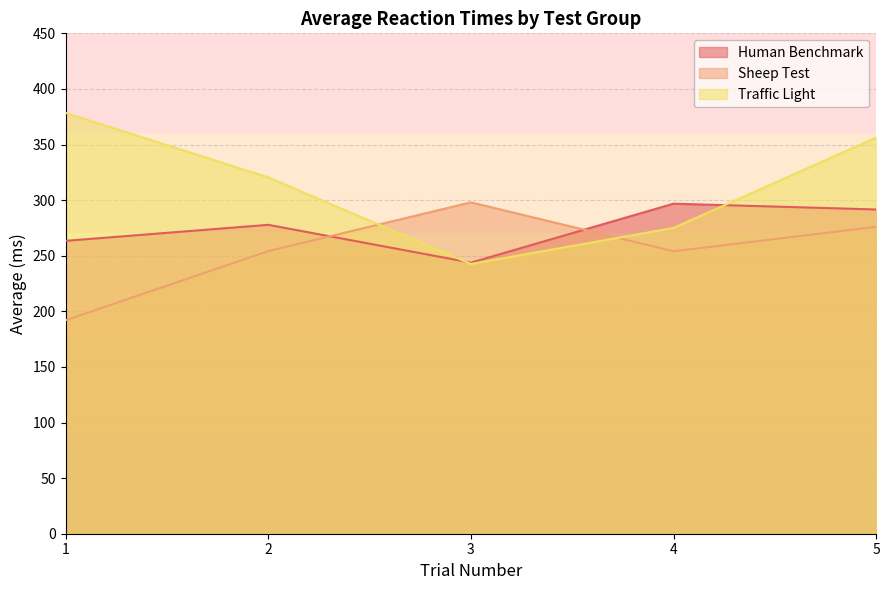

Is the value of Traffic Light at 2 greater than the value of Sheep Test at 2?

Yes